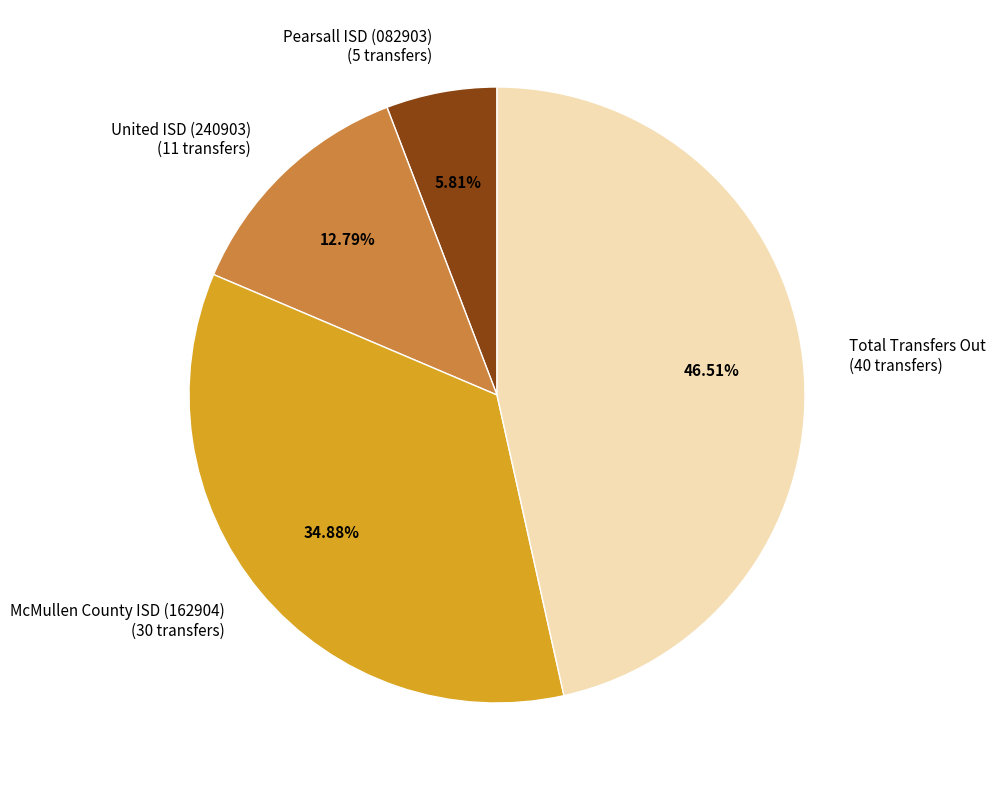

Does any single category account for the majority?

No